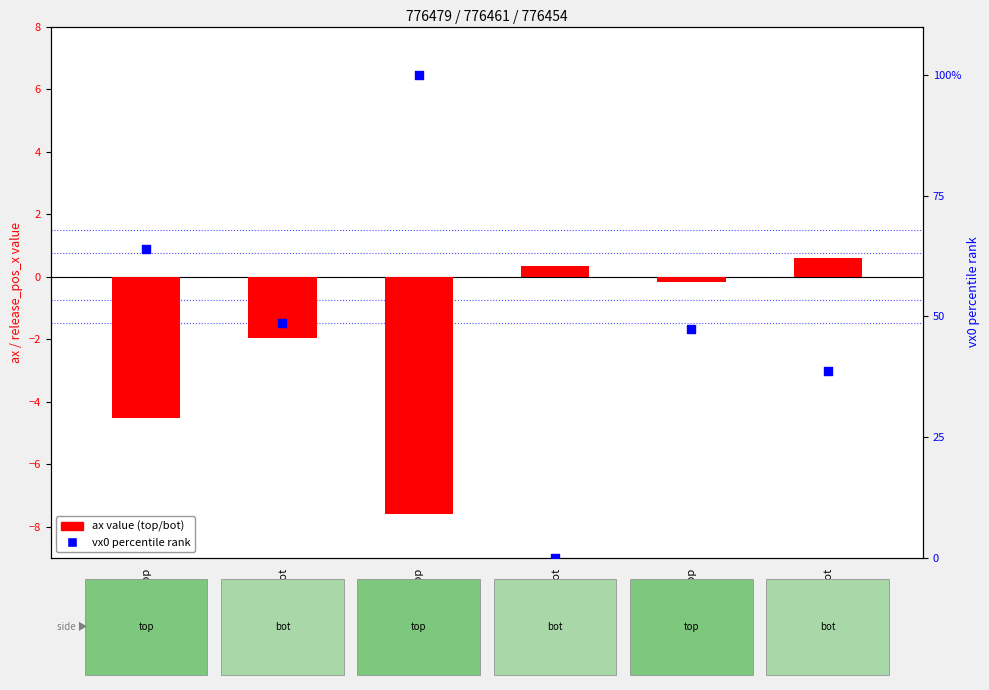

At which category is the sum across all series the highest?

776461_top